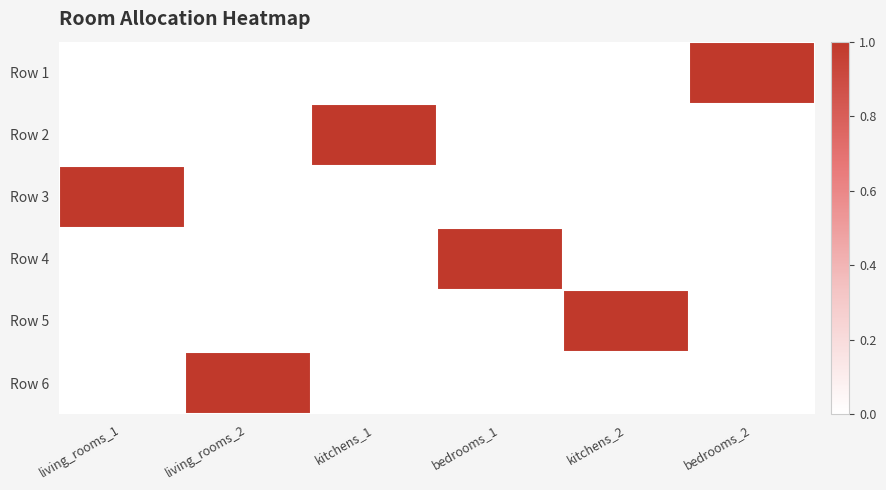

Which series has the largest range (max minus min)?

Row 1